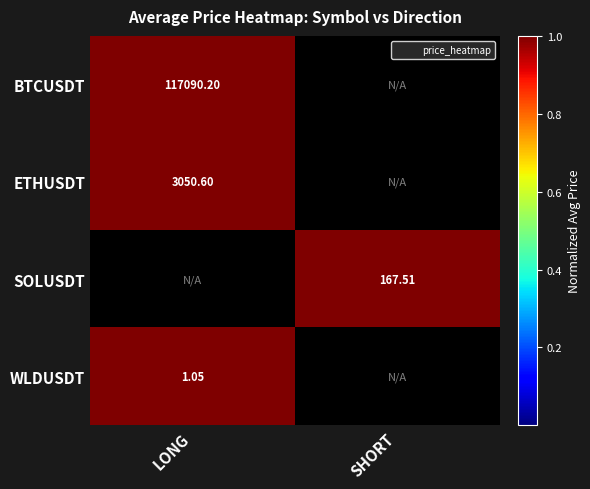

At how many categories does at least one series exceed 0?

2